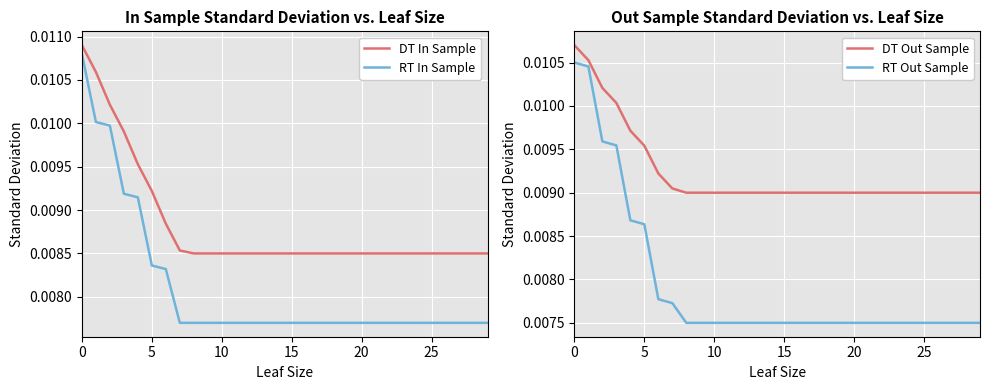

True or false: DT Out Sample and RT Out Sample cross at least once.

False